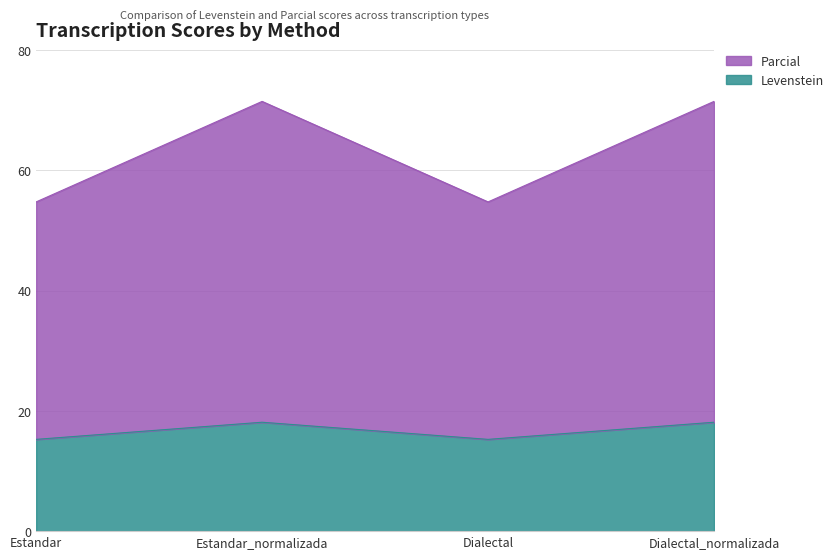

How many categories are shown in the chart?

4